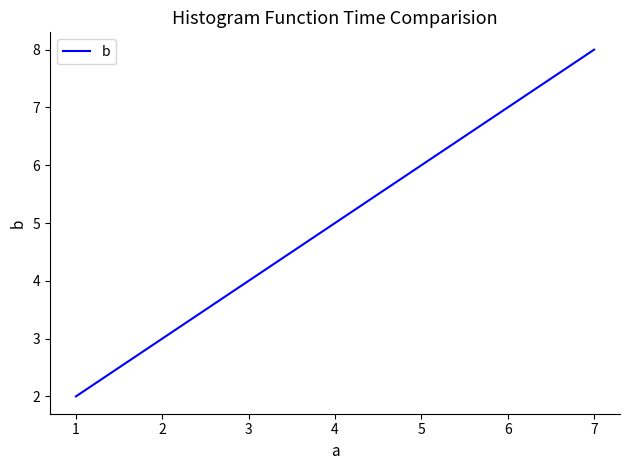

The value at 3 is 11. True or false?

False